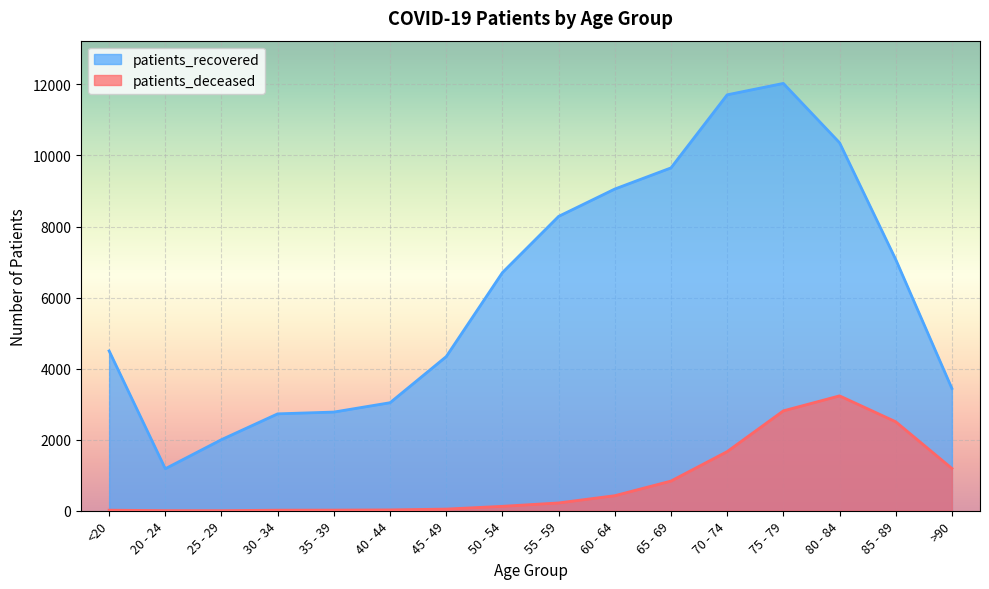

Reading left to right, transcribe all the data shown in this chart.

patients_recovered: 4499	1183	2002	2728	2778	3041	4339	6704	8286	9056	9651	11708	12029	10360	7073	3441
patients_deceased: 16	4	3	16	18	24	47	125	220	424	836	1665	2812	3234	2505	1191